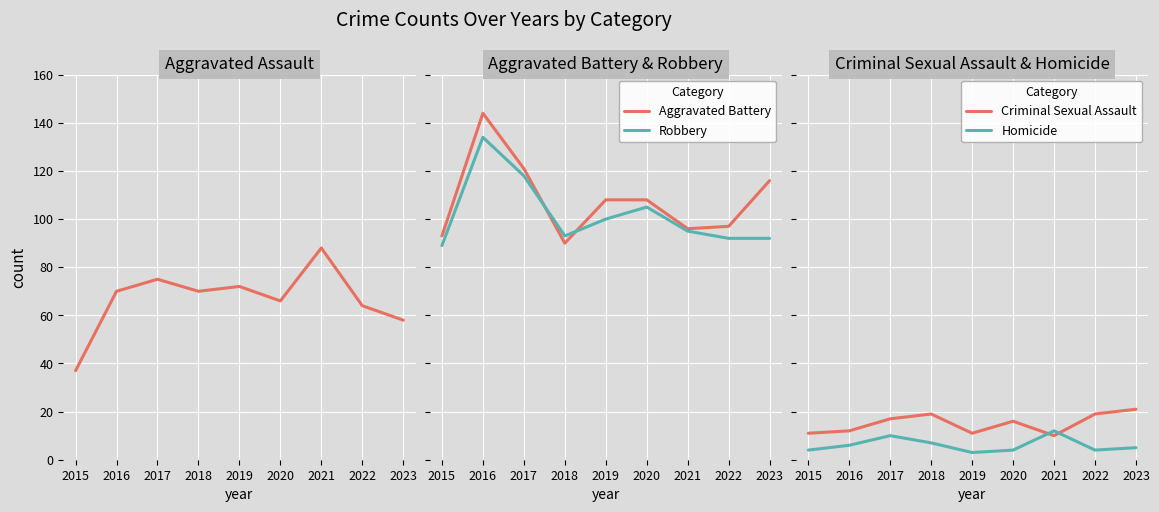

True or false: Homicide has more than 2 interior local peaks.

False